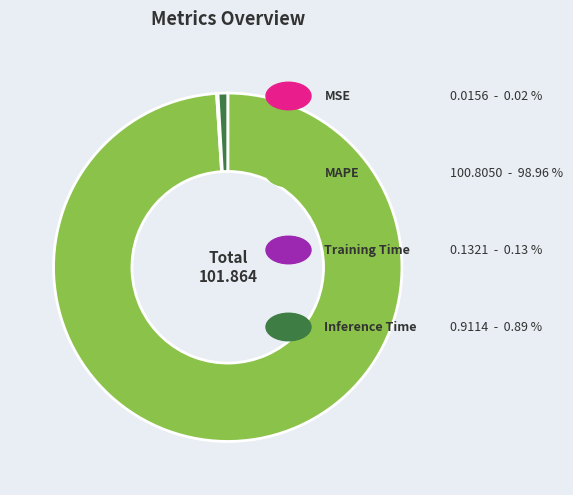

Is there a majority slice in this chart?

Yes